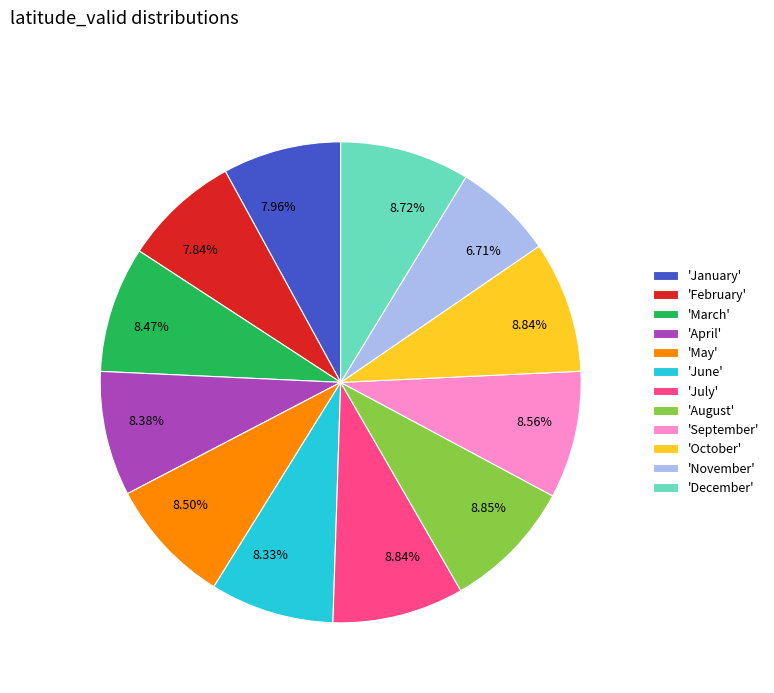

To the nearest percent, what is the difference between the largest and smallest slice percentages?

2%